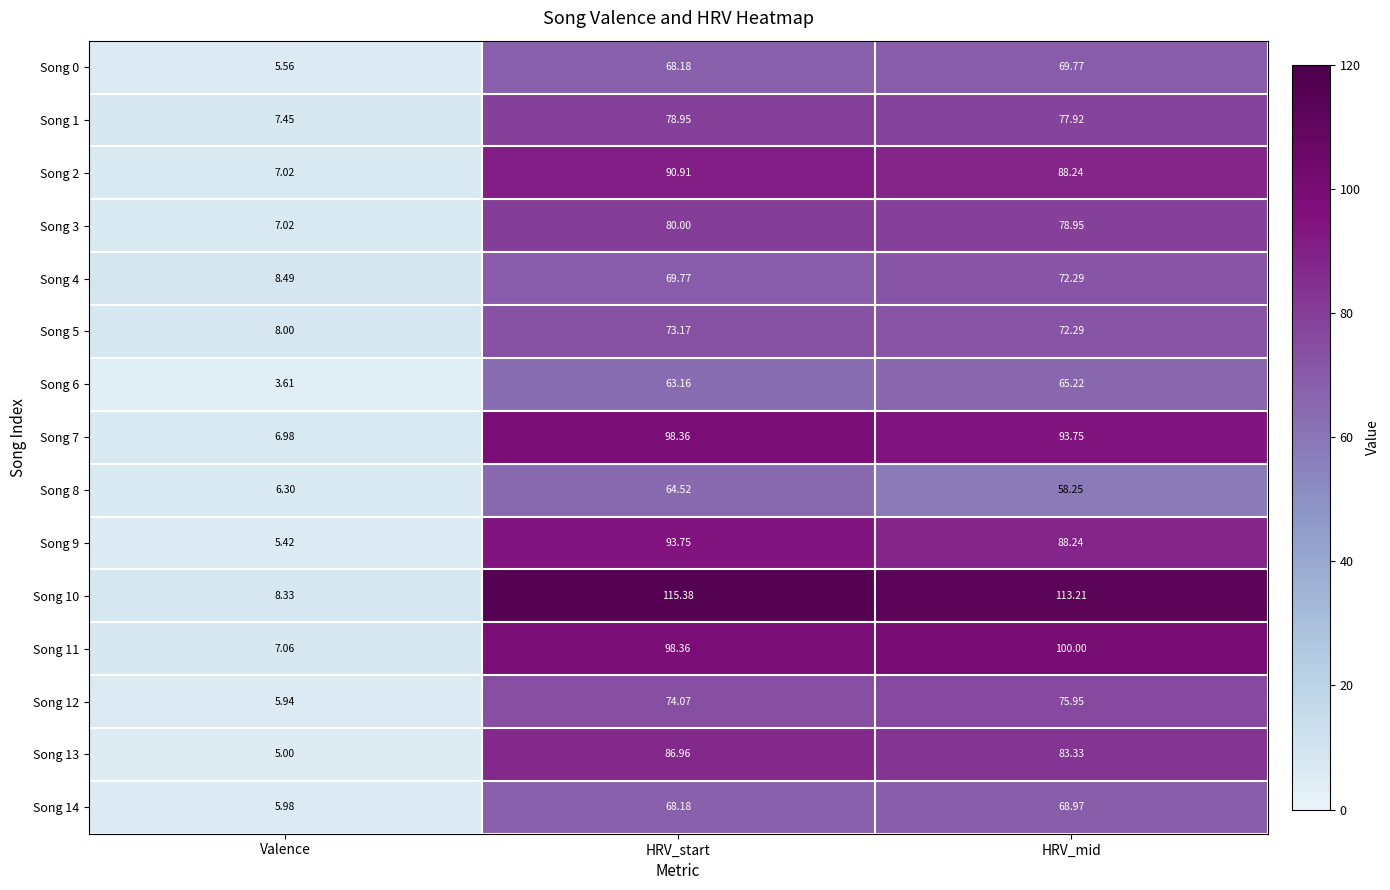

Rank the categories by Song 2 value from highest to lowest.

HRV_start, HRV_mid, Valence